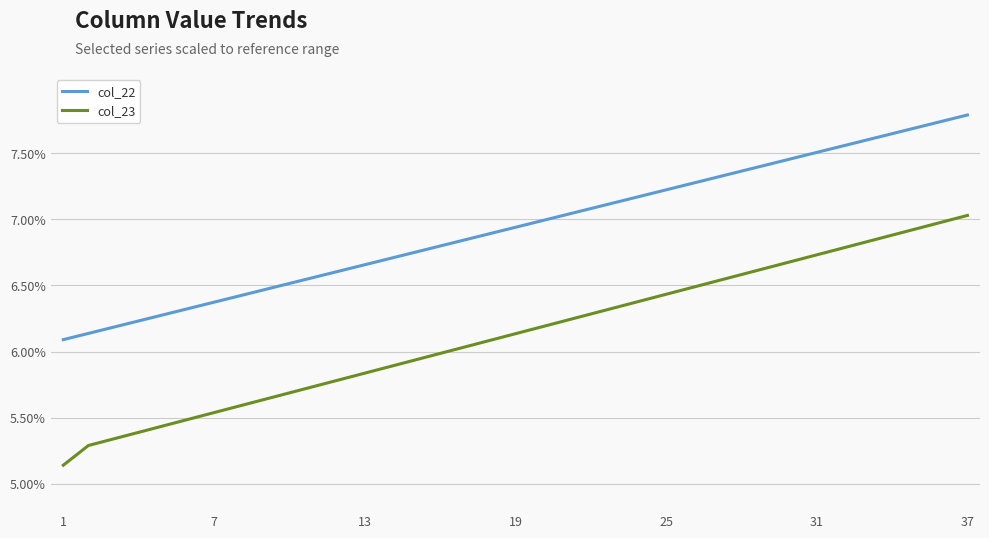

What is the maximum value shown in the chart?

7.8